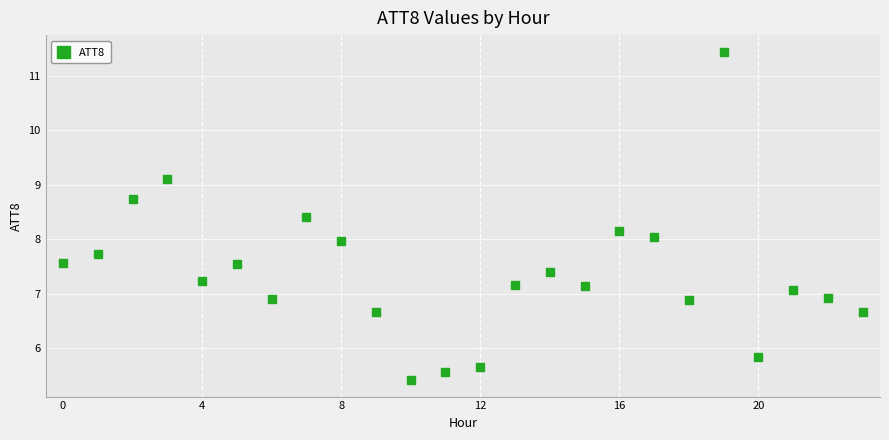

What is the range of Y values (max minus min)?

6.0